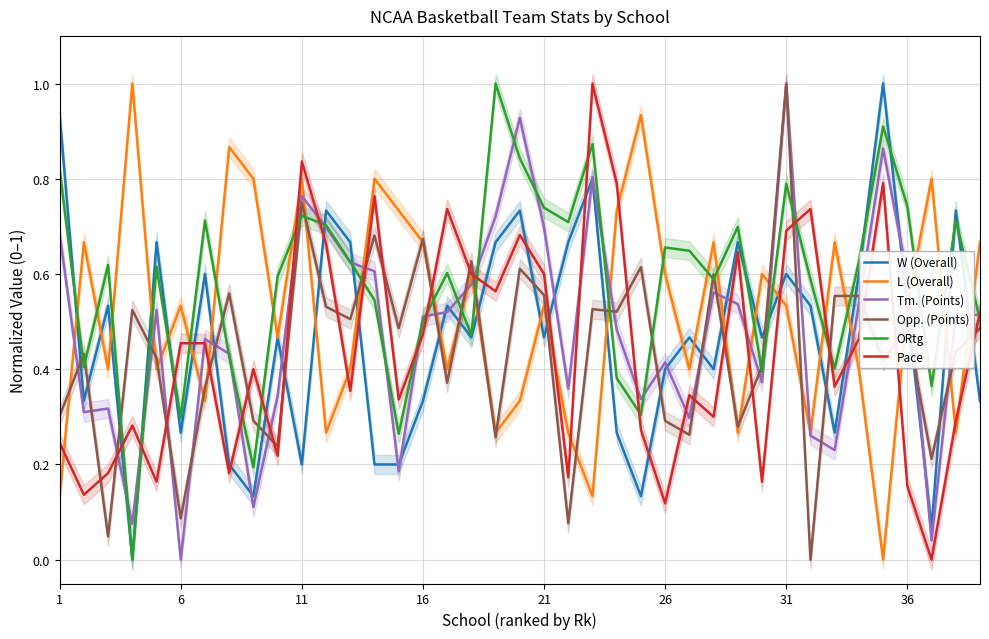

How many times do Pace and ORtg cross each other?

17